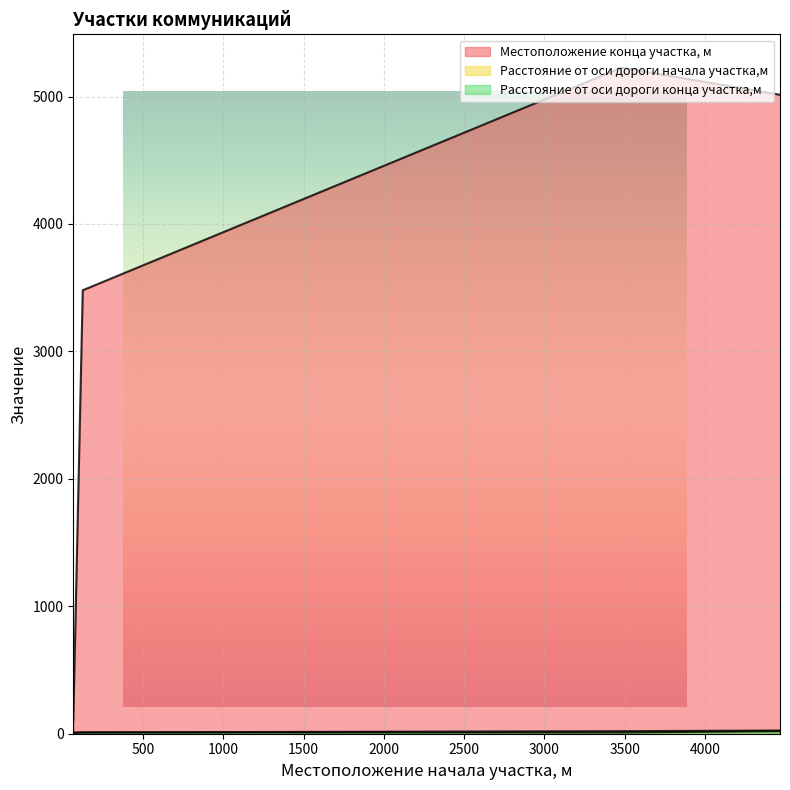

True or false: Местоположение конца участка, м and Расстояние от оси дороги конца участка,м intersect in this chart.

False